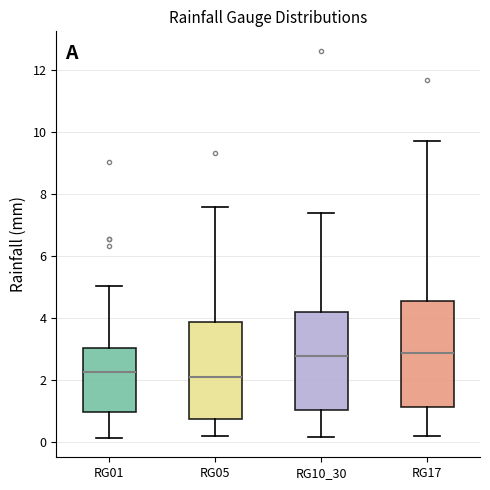

Reading left to right, transcribe this box plot: for each box, give where its median line is, the range the box spans, and where its two whiskers end, as read against the y-axis. The values are not printed on the chart, so give them approximately, as read against the axis.

RG01: median 2.2, box 1.0 to 3.0, whiskers 0.2 to 5.0
RG05: median 2.0, box 0.8 to 3.8, whiskers 0.2 to 7.6
RG10_30: median 2.8, box 1.0 to 4.2, whiskers 0.2 to 7.4
RG17: median 2.8, box 1.2 to 4.6, whiskers 0.2 to 9.6